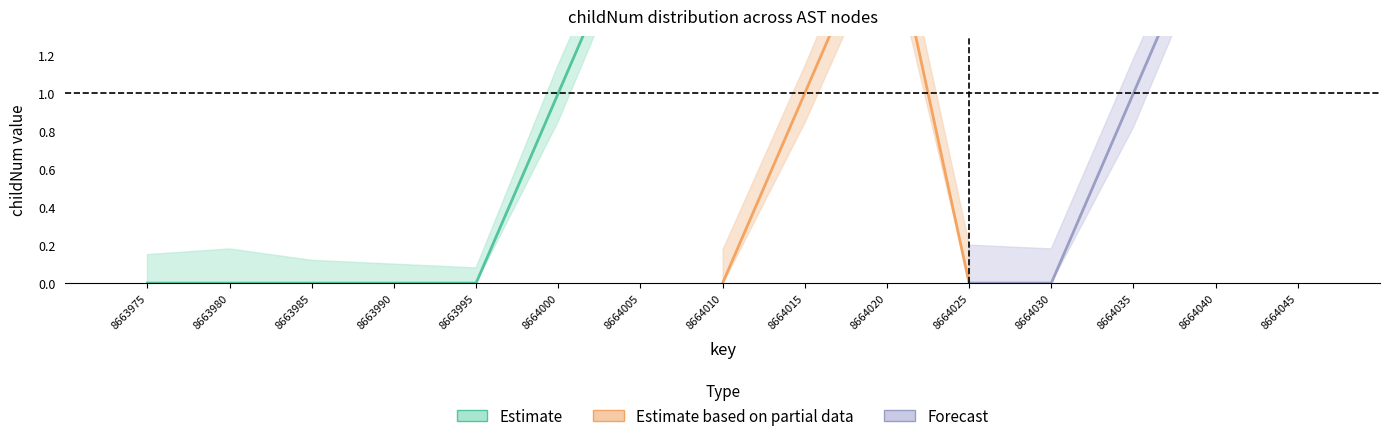

Rank the categories by childNum_upper2 value from highest to lowest.

8664005, 8664000, 8663995, 8664045, 8663990, 8664020, 8664040, 8663985, 8664015, 8664035, 8663975, 8663980, 8664010, 8664025, 8664030